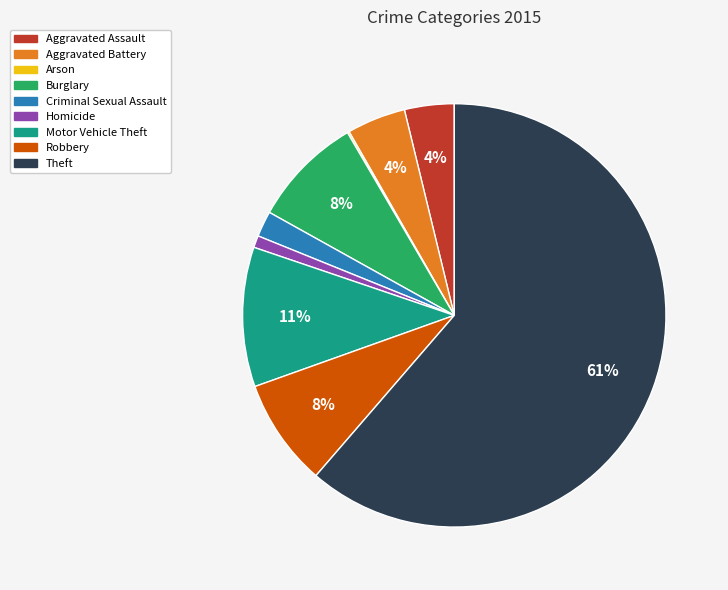

To the nearest percent, what is the average slice percentage?

11%